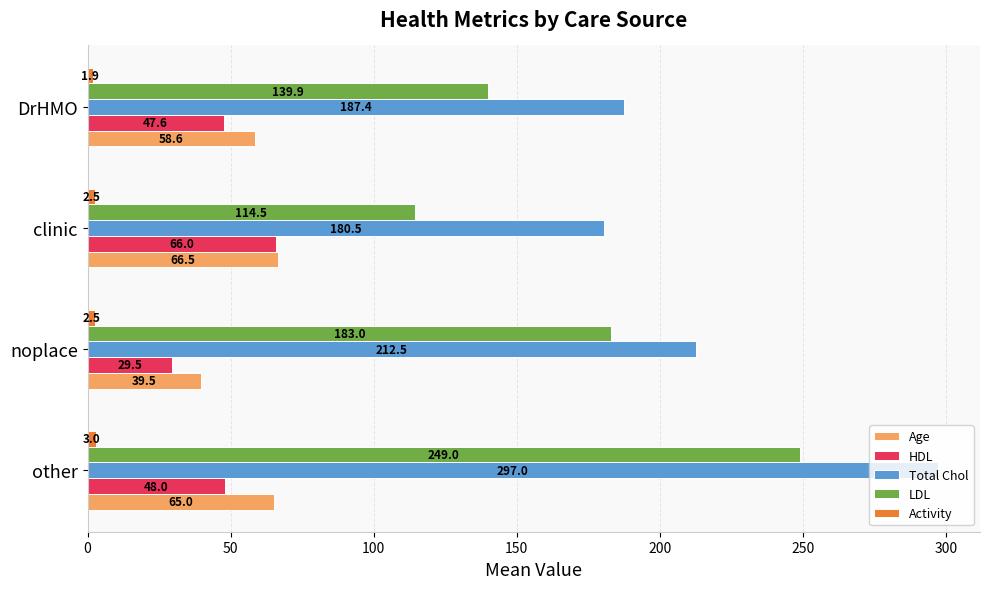

True or false: Age has a value of 16.9 at noplace.

False